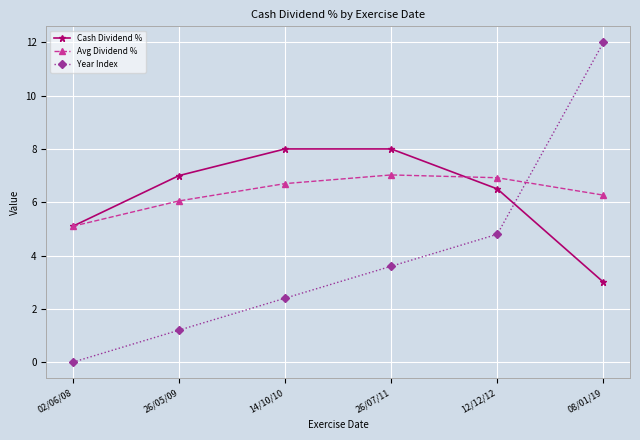

What is the total value across all series at 08/01/19?

21.3